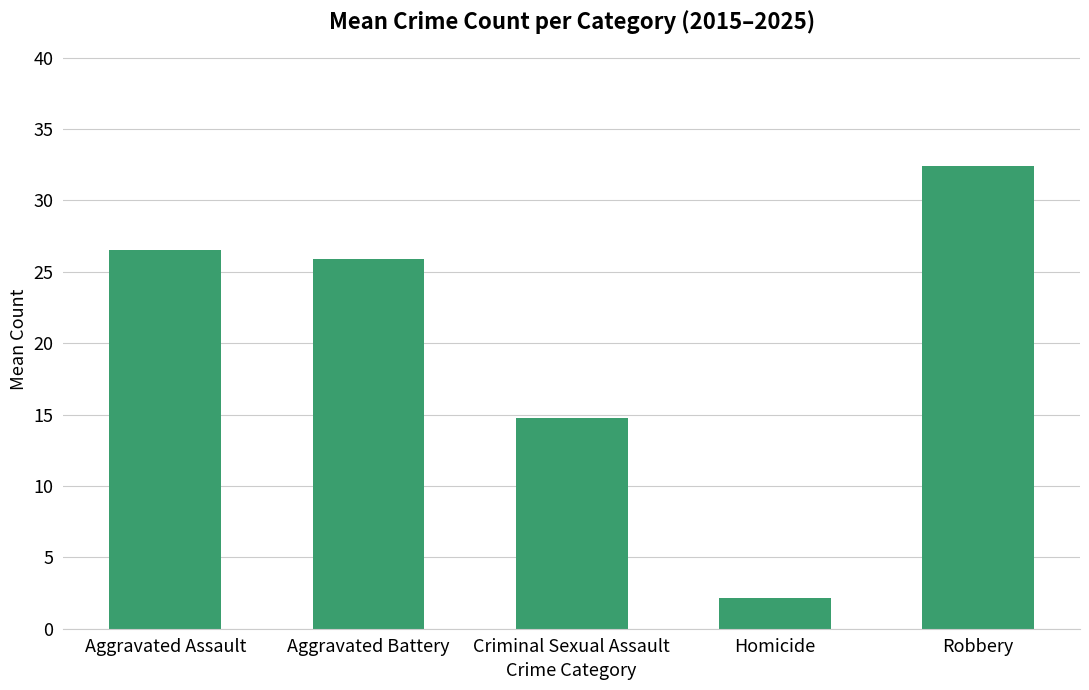

How many distinct data groups are displayed?

1